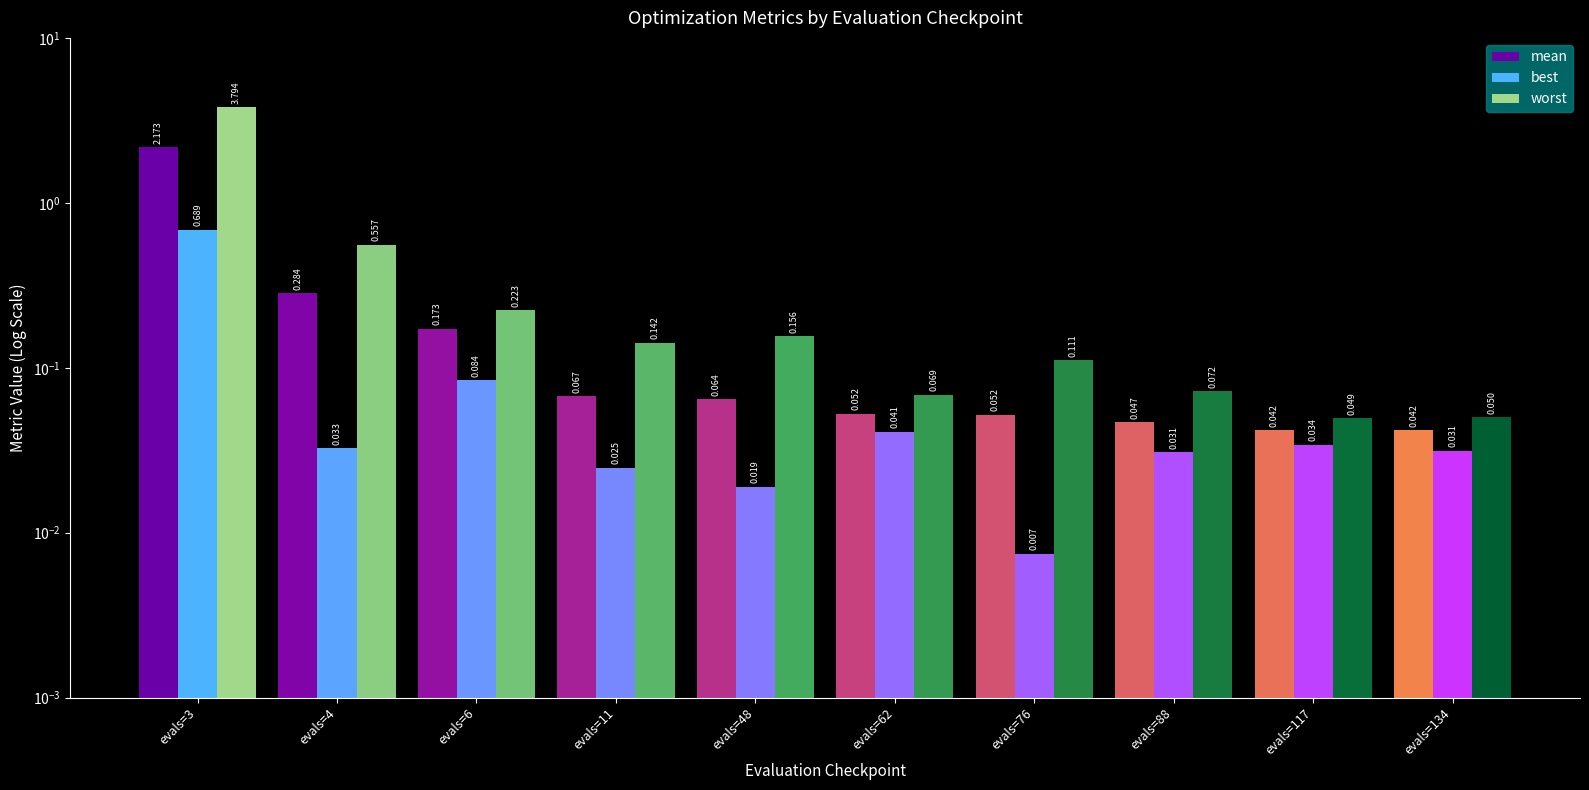

The best series shows 0.0 at evals=11. True or false?

False